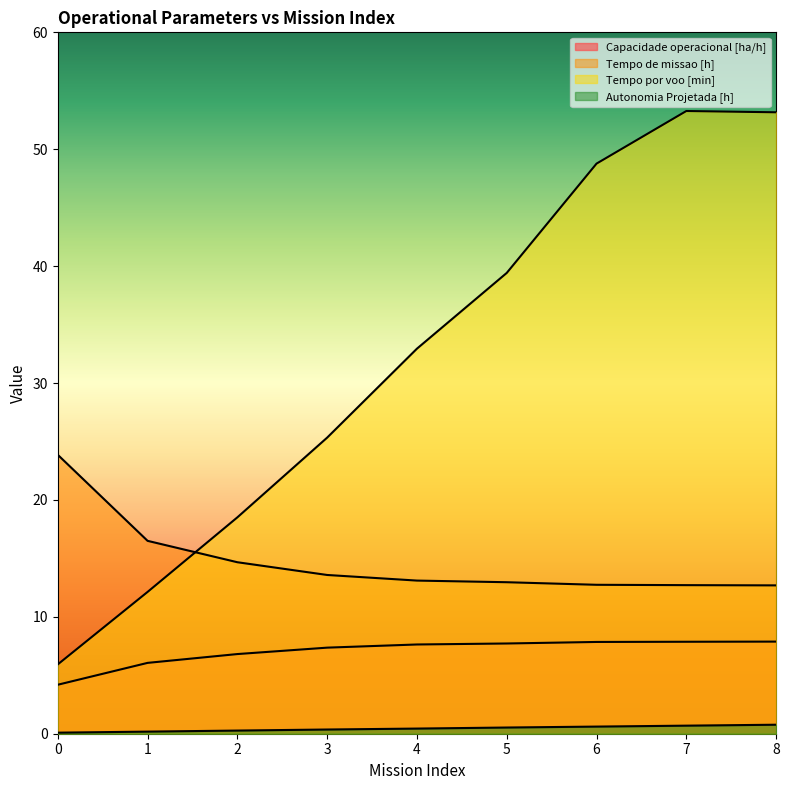

Does the chart display data point markers on the line(s)?

No